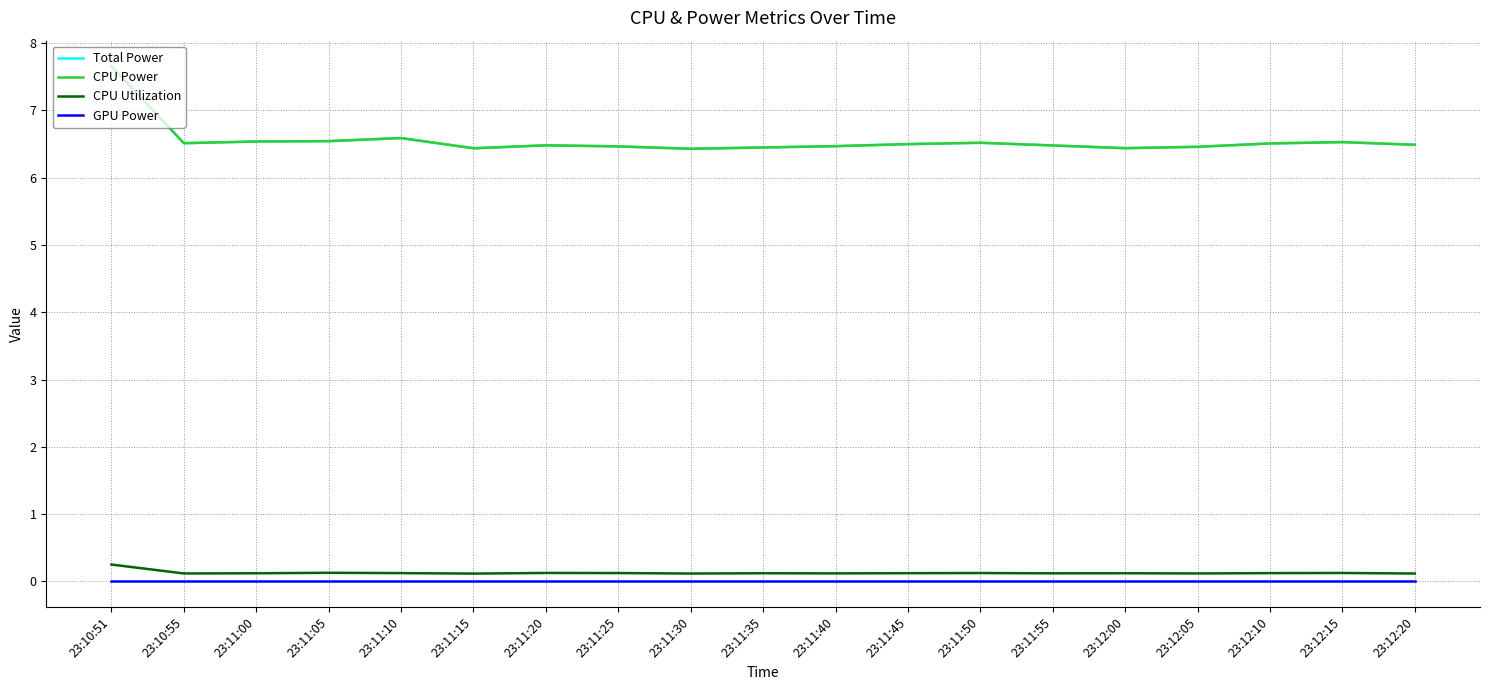

At which category is the sum across all series the highest?

23:10:51